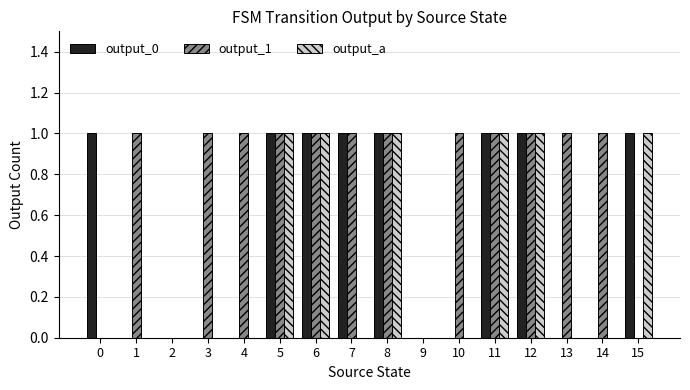

Which series has the largest total across all categories?

output_1